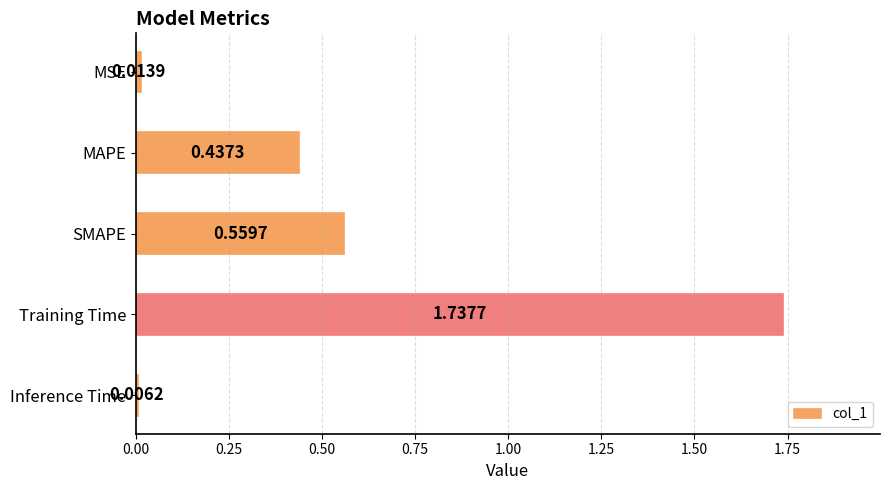

What is the sum of all values?

2.8